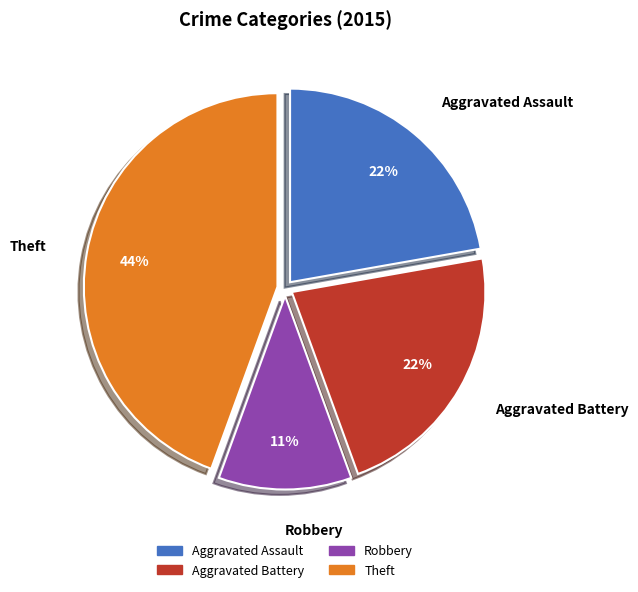

How many segments does this pie chart have?

4